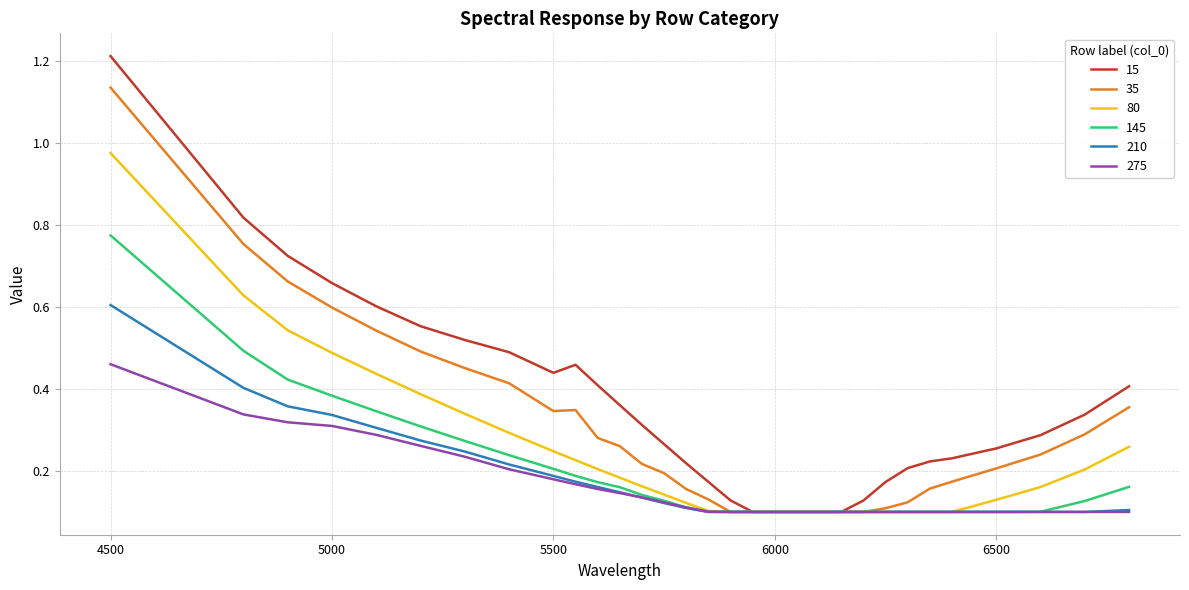

Rank the series by their maximum value, from lowest to highest.

275, 210, 145, 80, 35, 15